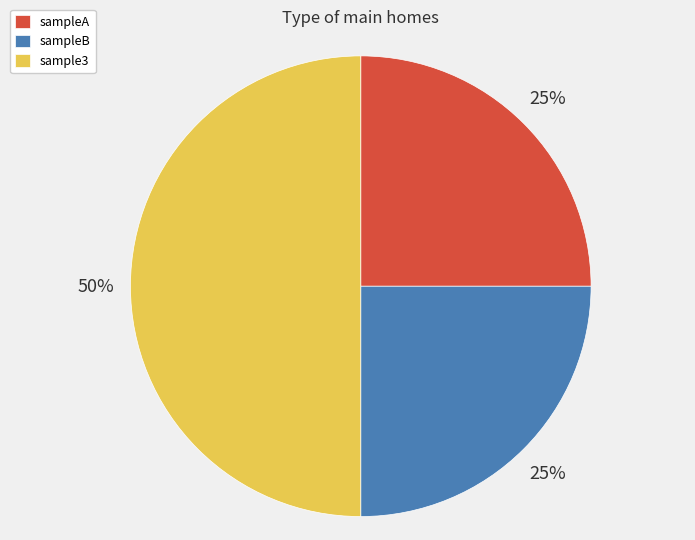

To the nearest percent, what portion does sample3 represent?

50%